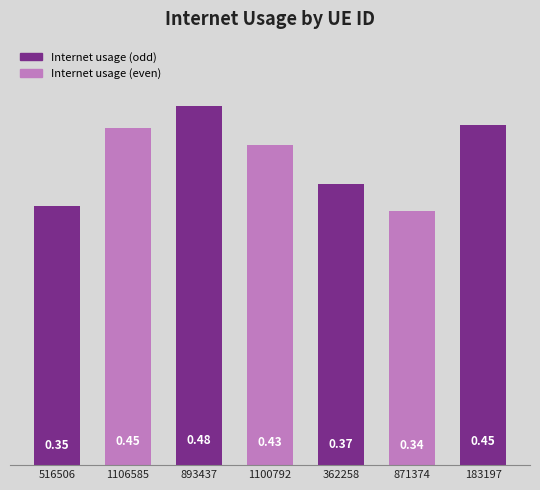

What is the sum of the values at 1100792 and 1106585?

0.9